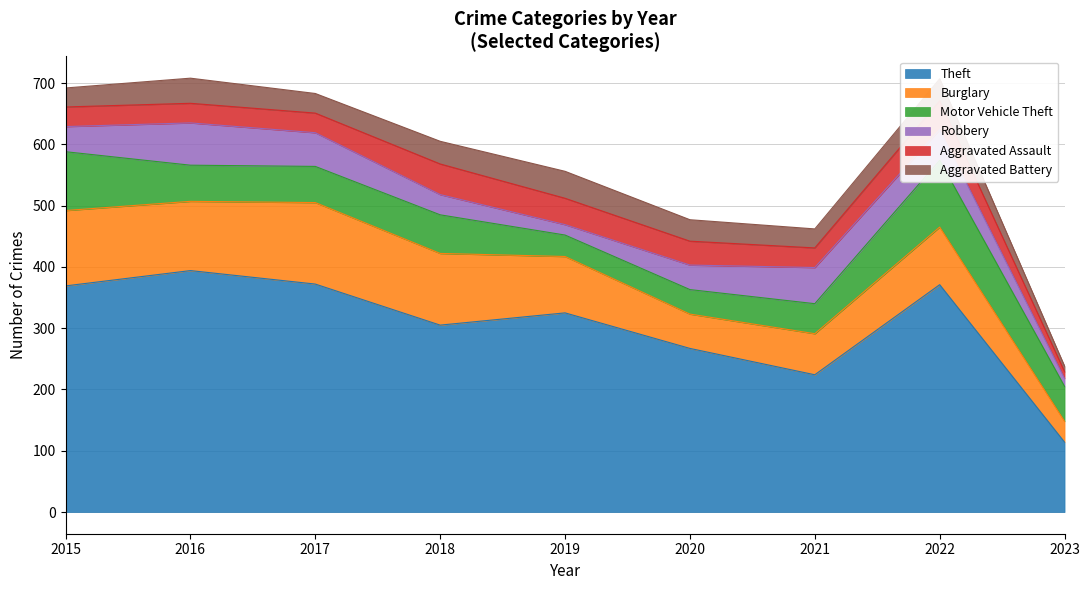

True or false: Theft and Robbery intersect in this chart.

False